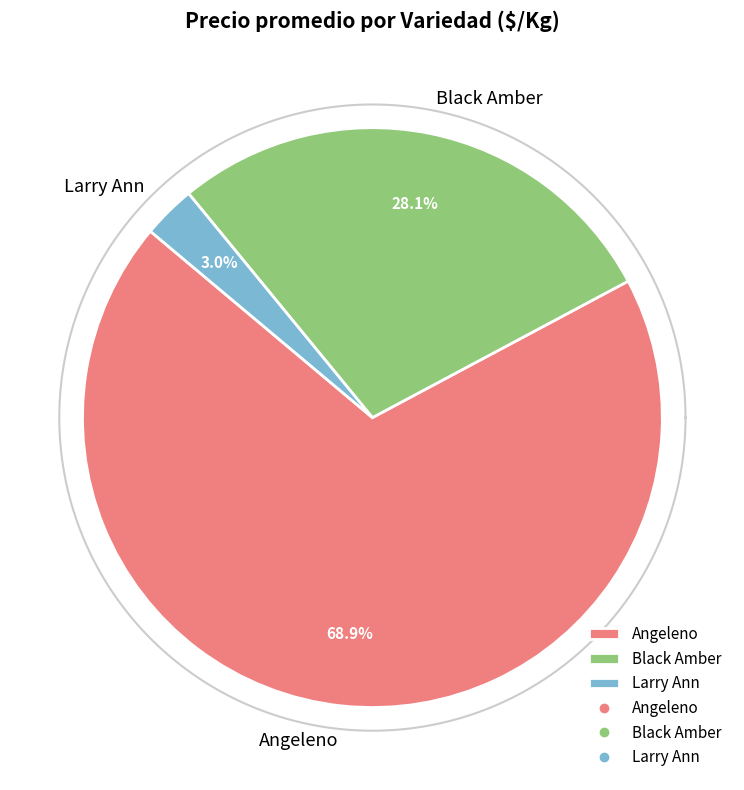

Is Angeleno the majority of the pie?

No